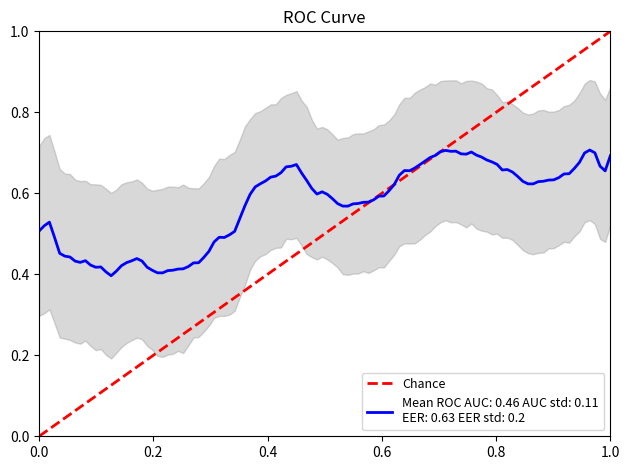

True or false: the data shows 0 at 0.0.

True